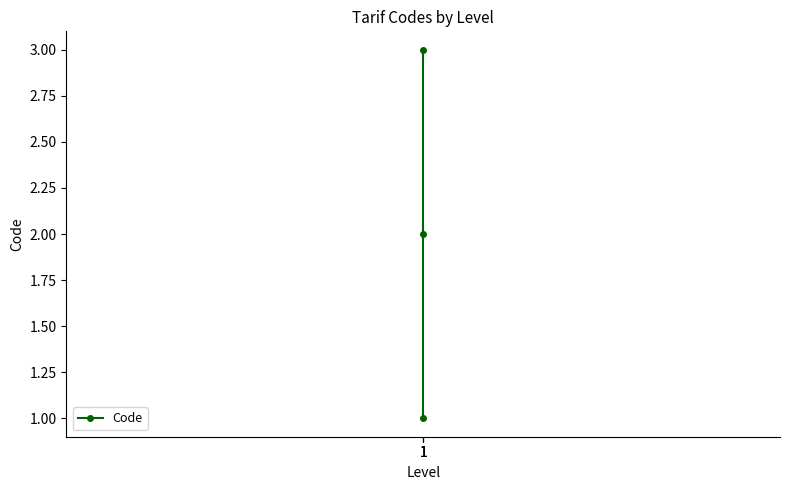

True or false: the data shows 2 at 1.

False